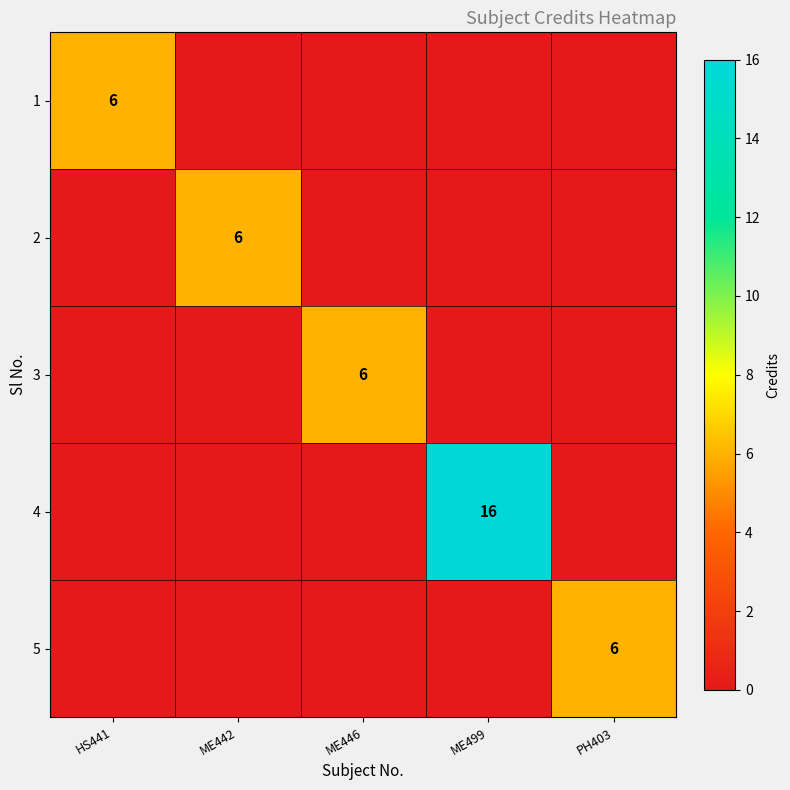

The 3 series shows 2 at ME446. True or false?

False